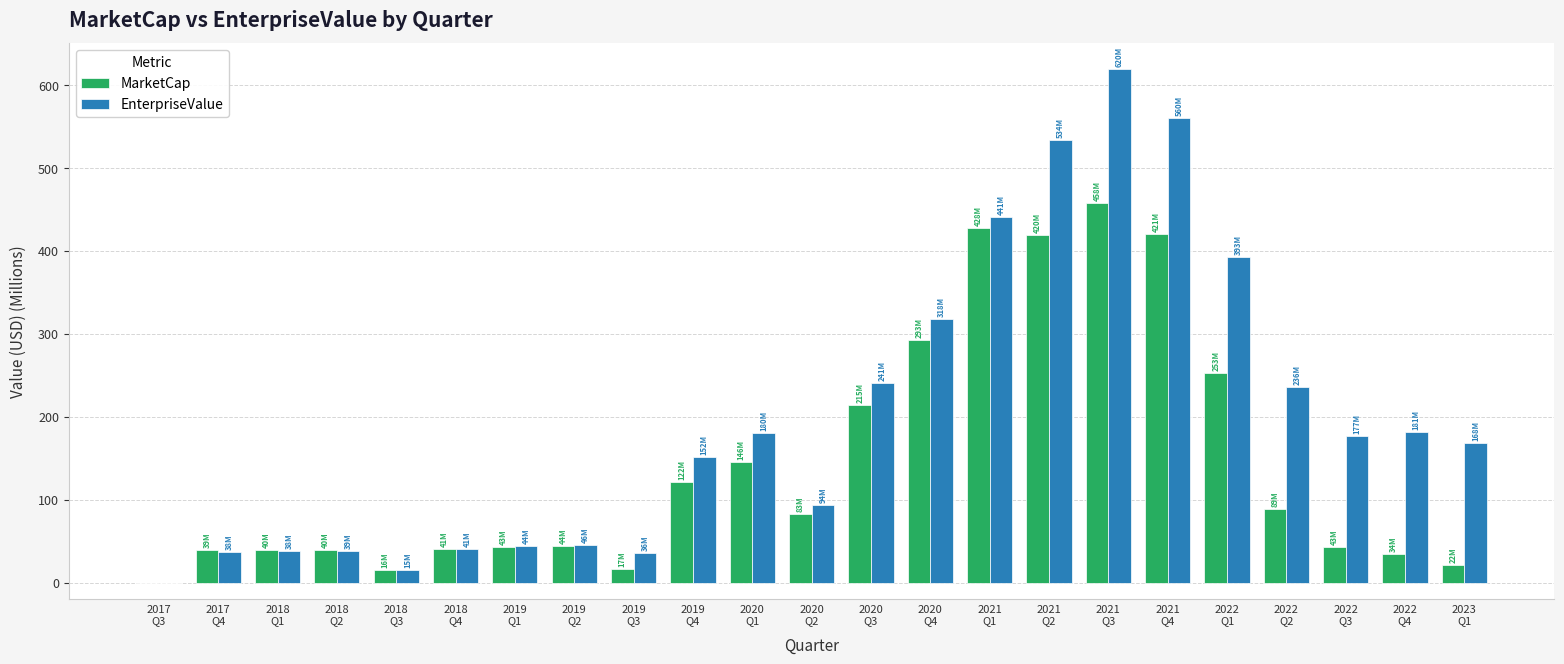

What is the total value across all series at 2019
Q2?

89.4